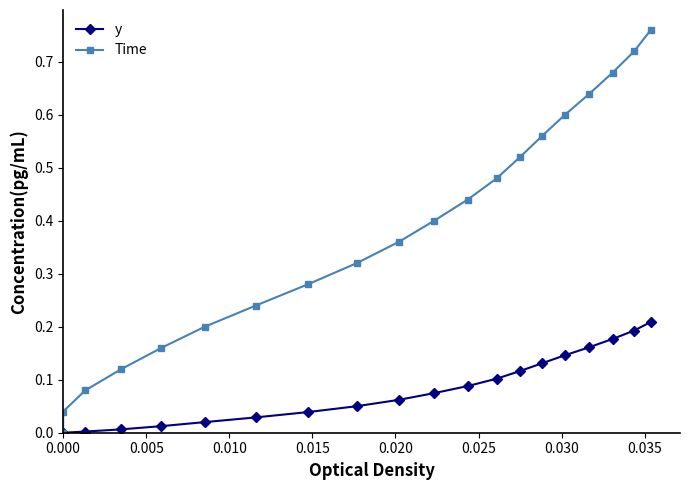

What is the value of the Time point at the 3rd from the left?

0.1